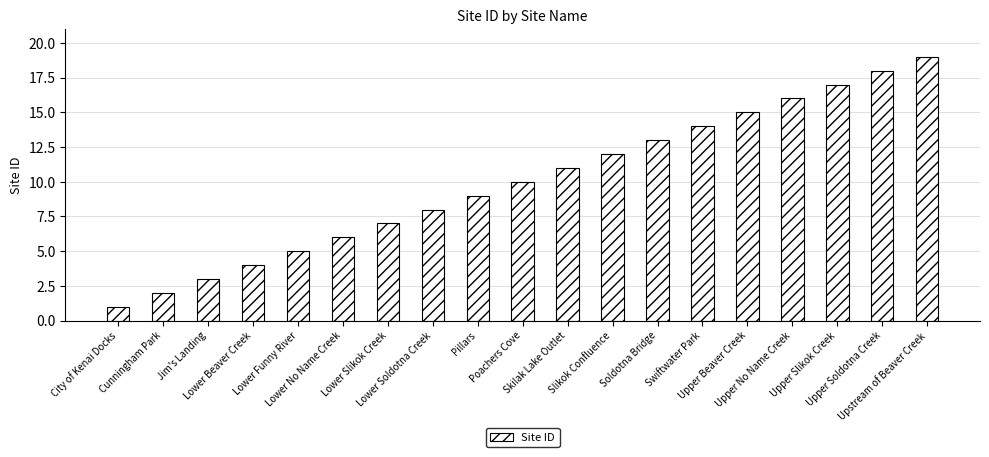

Is it true that the value at Upper Slikok Creek is 22?

False